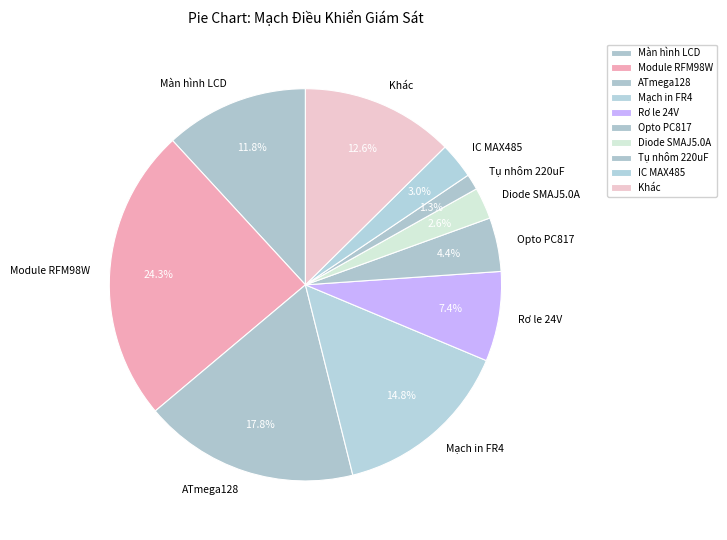

Is Rơ le 24V the majority of the pie?

No